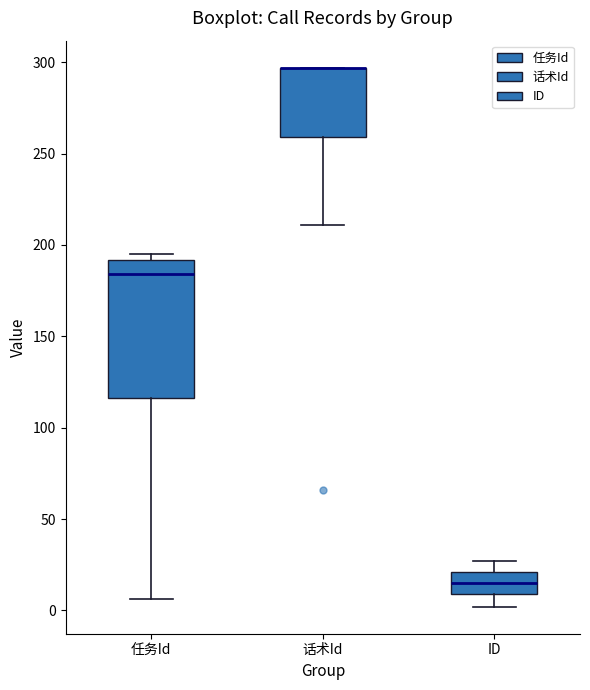

Reading left to right, read every box against the y-axis: the position of its median line, the range the box covers, and the ends of its whiskers. The values are not printed on the chart, so give them approximately, as read against the axis.

任务Id: median 185, box 115 to 190, whiskers 5 to 195
话术Id: median 295 (drawn on the box's upper edge), box 260 to 295, whiskers 210 to 295
ID: median 15, box 10 to 20, whiskers 0 to 25